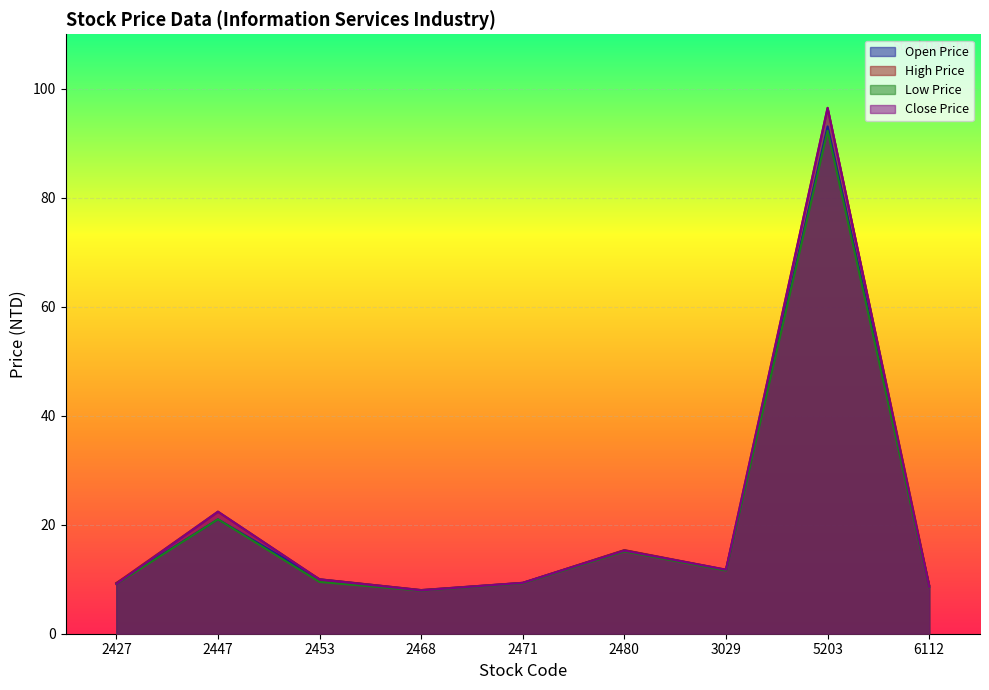

Where does the low_price series first go above 9?

2427